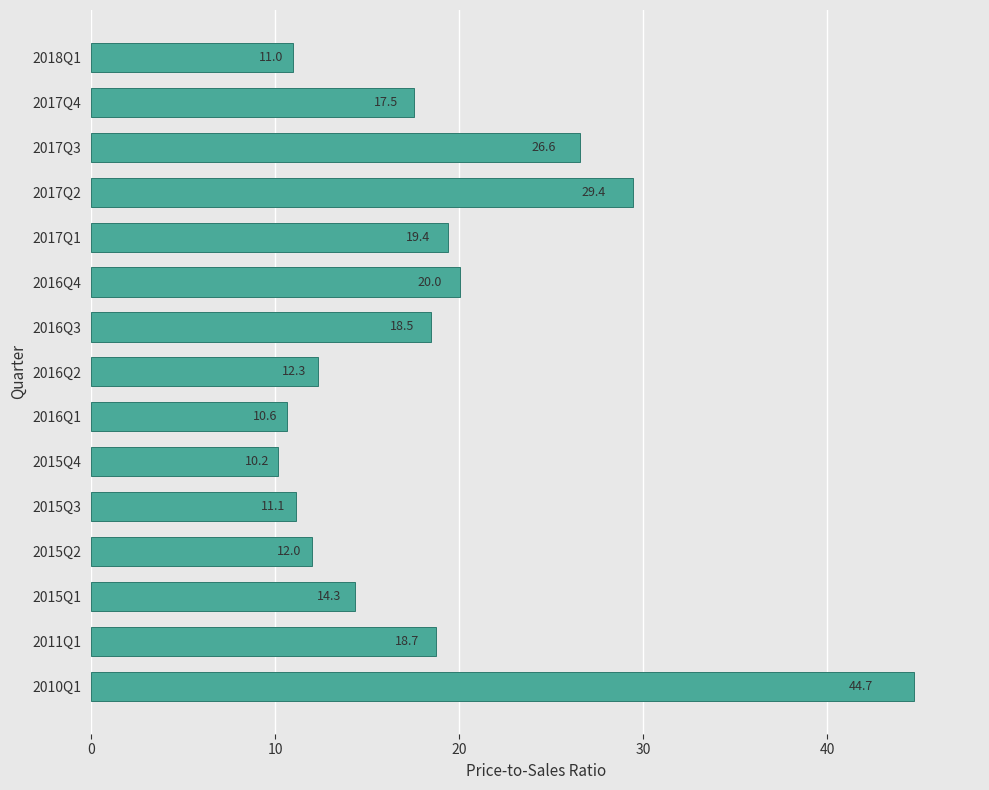

Count the number of data series in this chart.

1